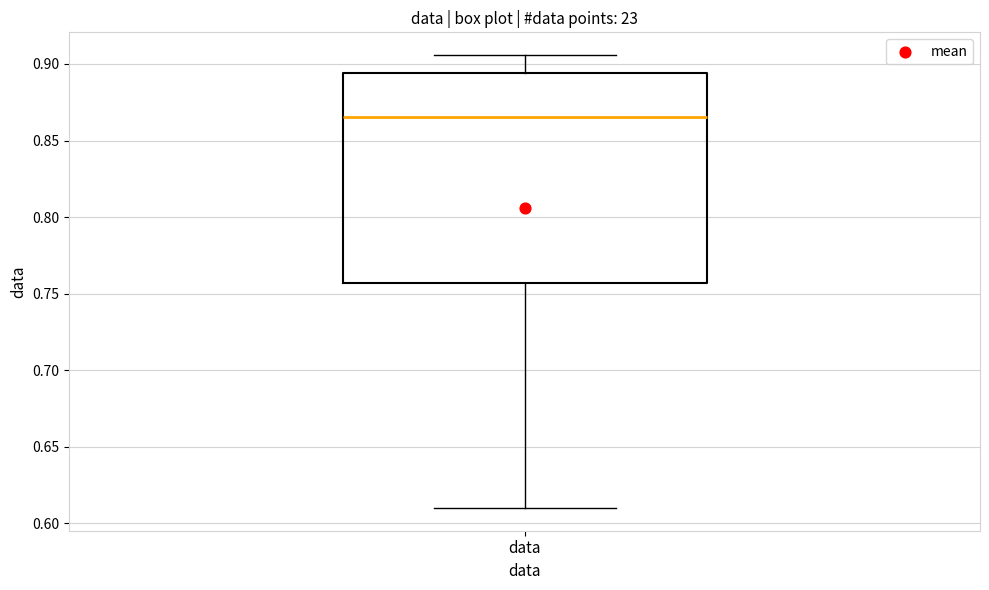

Read this box plot against the y-axis: the position of the median line, the range covered by the box, and the ends of both whiskers. The values are not printed on the chart, so give them approximately, as read against the axis.

median 0.865, box 0.755 to 0.895, whiskers 0.610 to 0.905